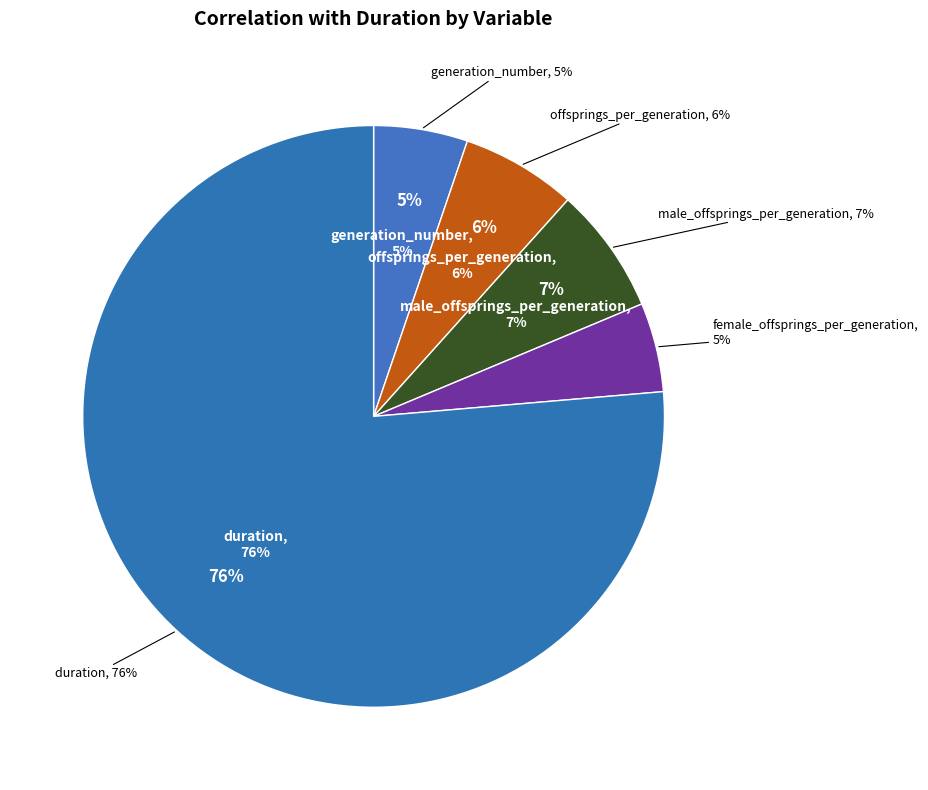

Is it true that male_offsprings_per_generation is 15% of the pie?

False